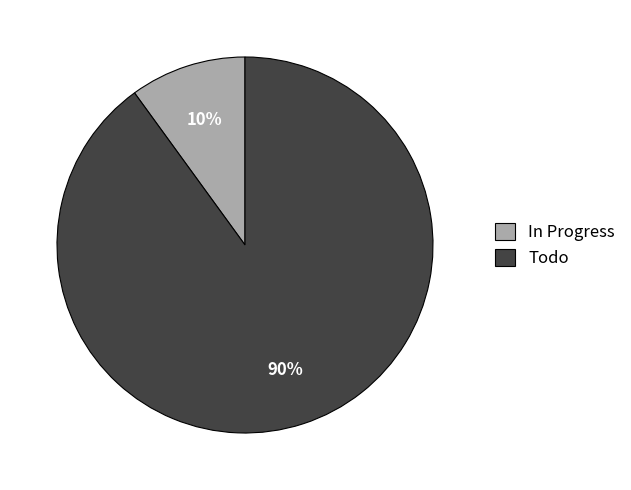

To the nearest percent, what is the combined percentage of In Progress and Todo?

100%